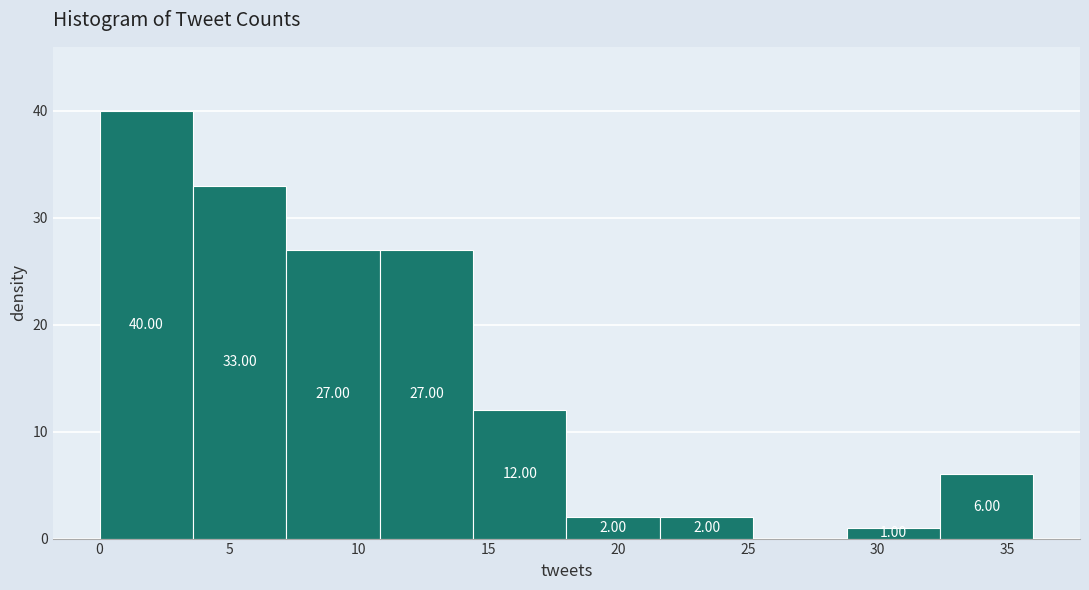

Which range on the x-axis has the tallest bar?

0.0 to 3.6